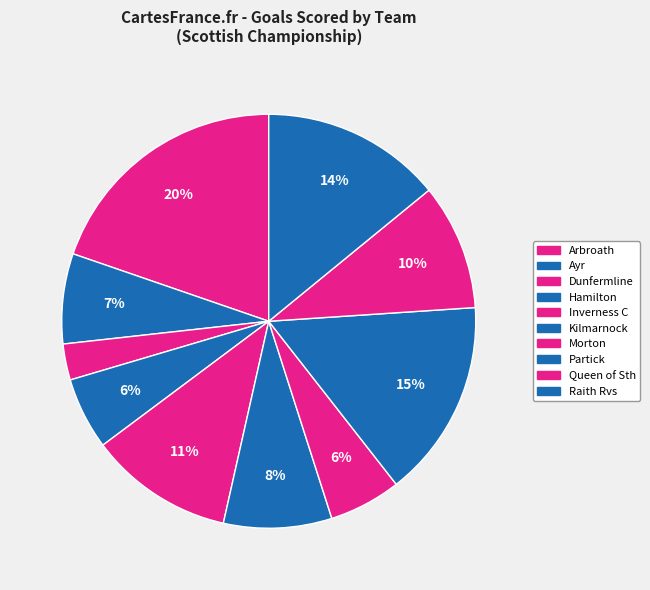

The Kilmarnock slice represents 1% of the pie. True or false?

False